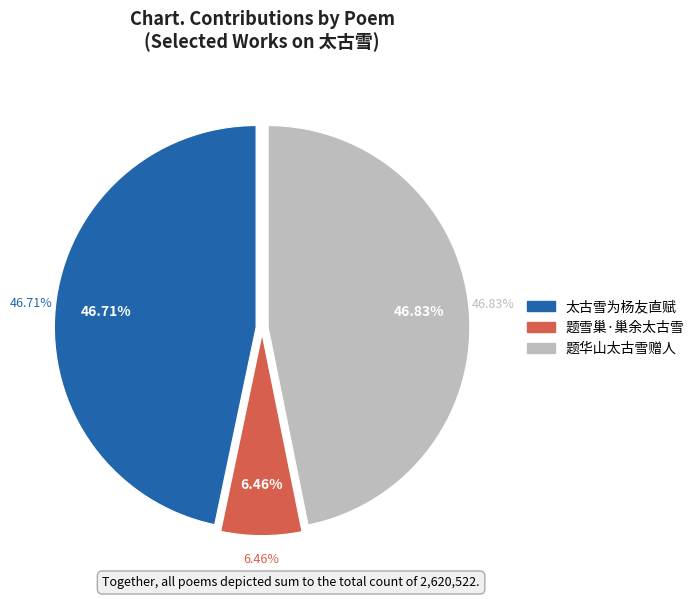

To the nearest percent, what is the difference between the largest and smallest slice percentages?

40%